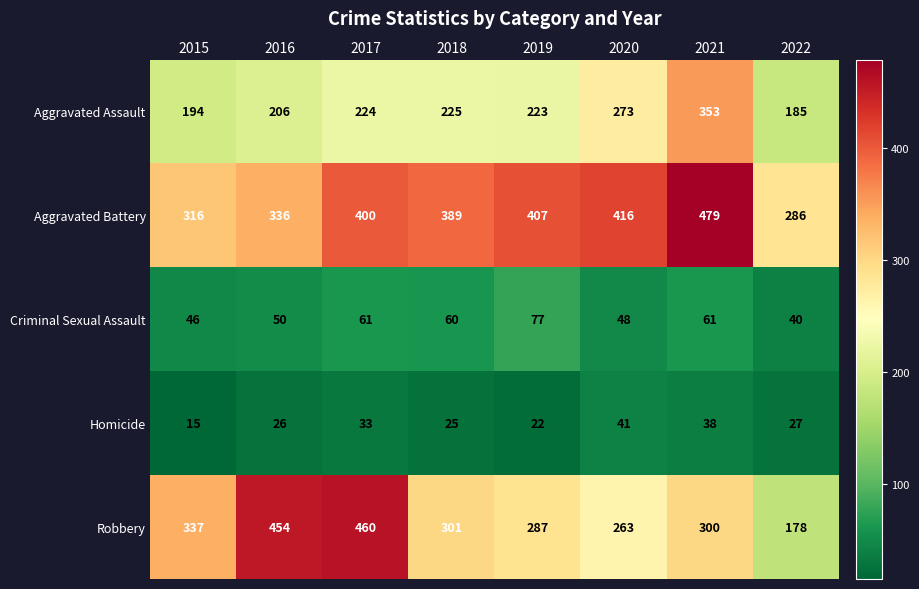

The Robbery series shows 595 at 2015. True or false?

False